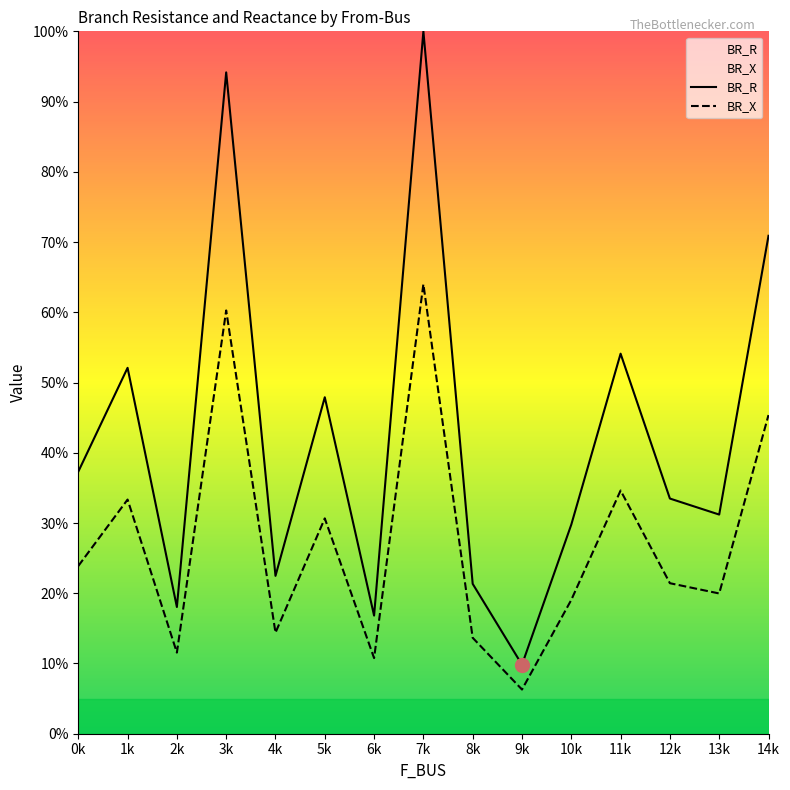

Which series has the largest range (max minus min)?

BR_R